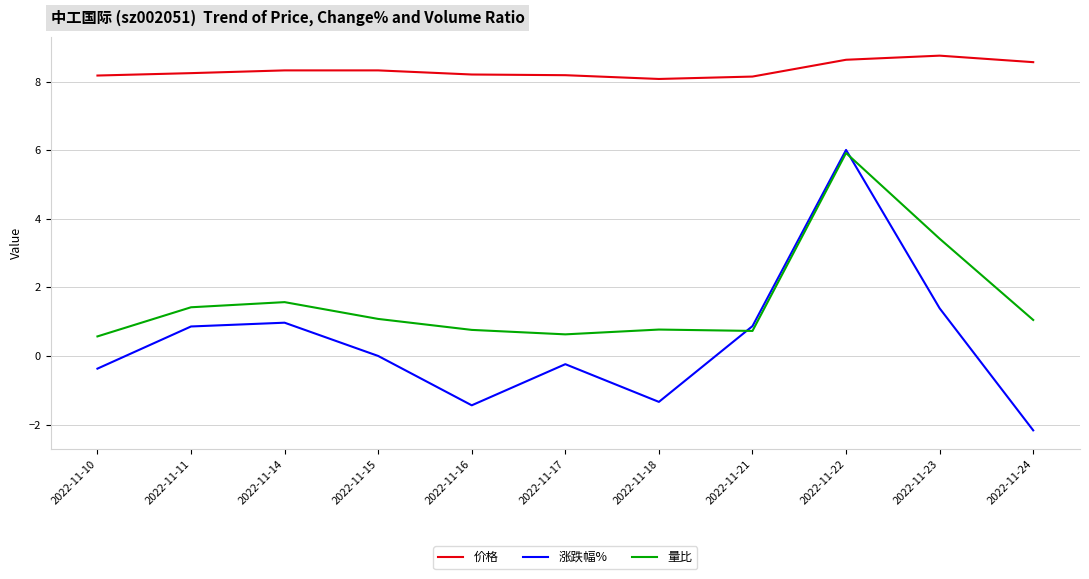

What is the difference between the highest and lowest values at 2022-11-24?

10.7